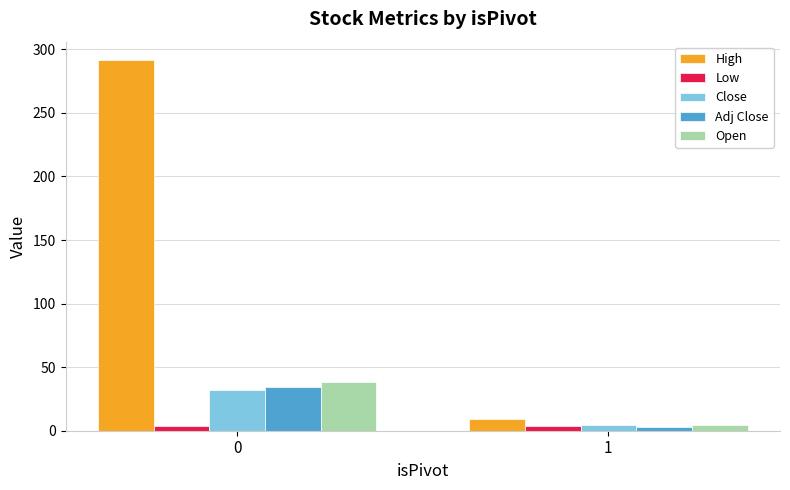

What is the difference between the Open values at 1 and 0?

34.2